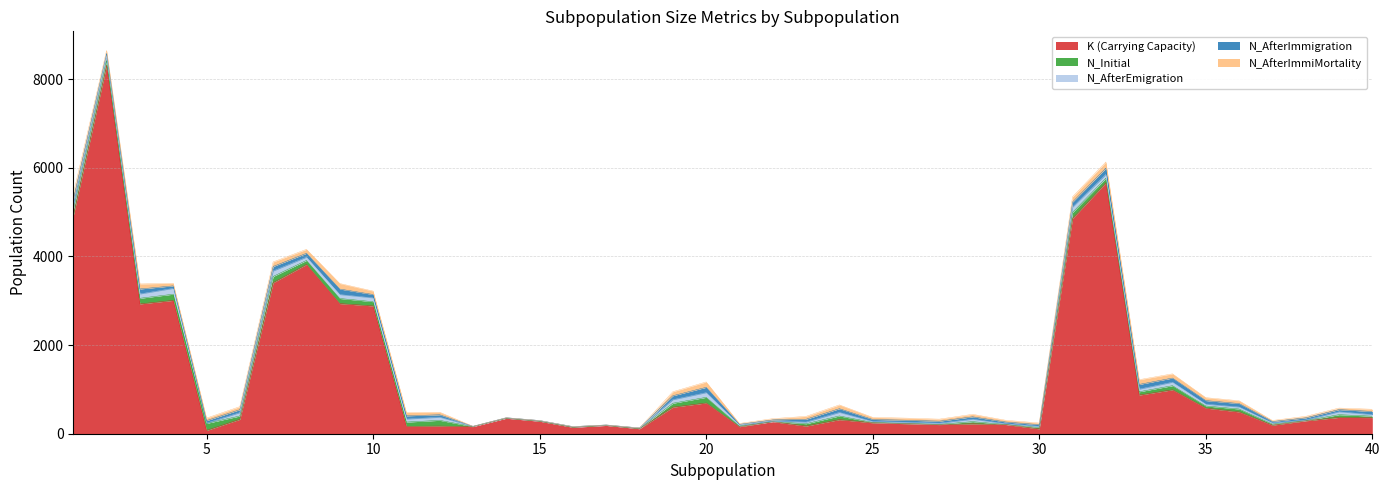

At which category does the chart reach its peak across all series?

2